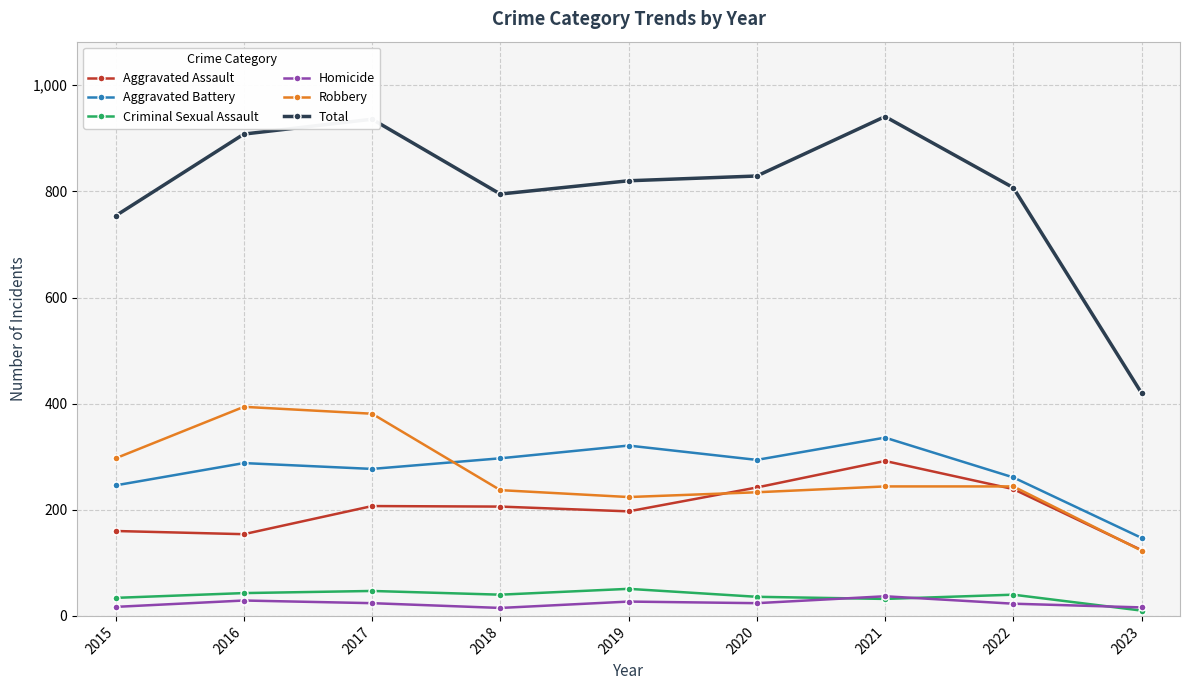

What is the sum of the Aggravated Battery values at 2021 and 2019?

657